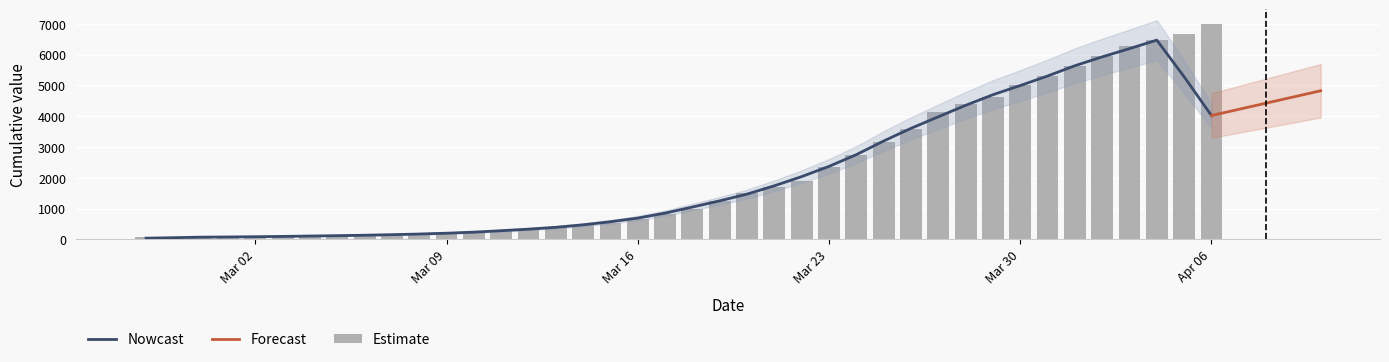

Which category has the lowest value across all series?

2020-02-27